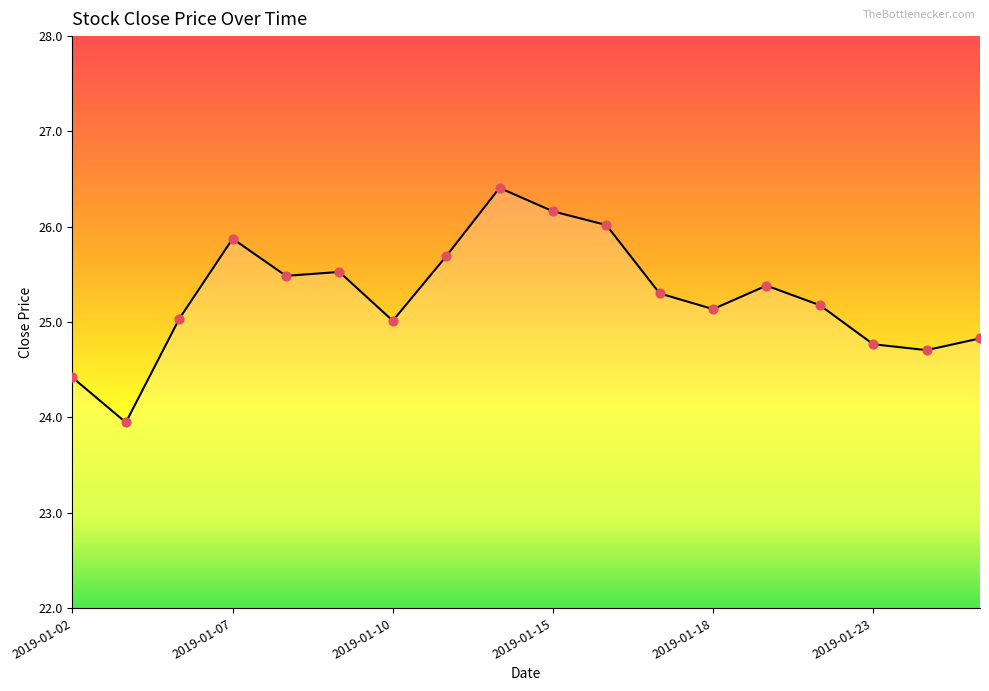

What is the maximum value shown in the chart?

26.4